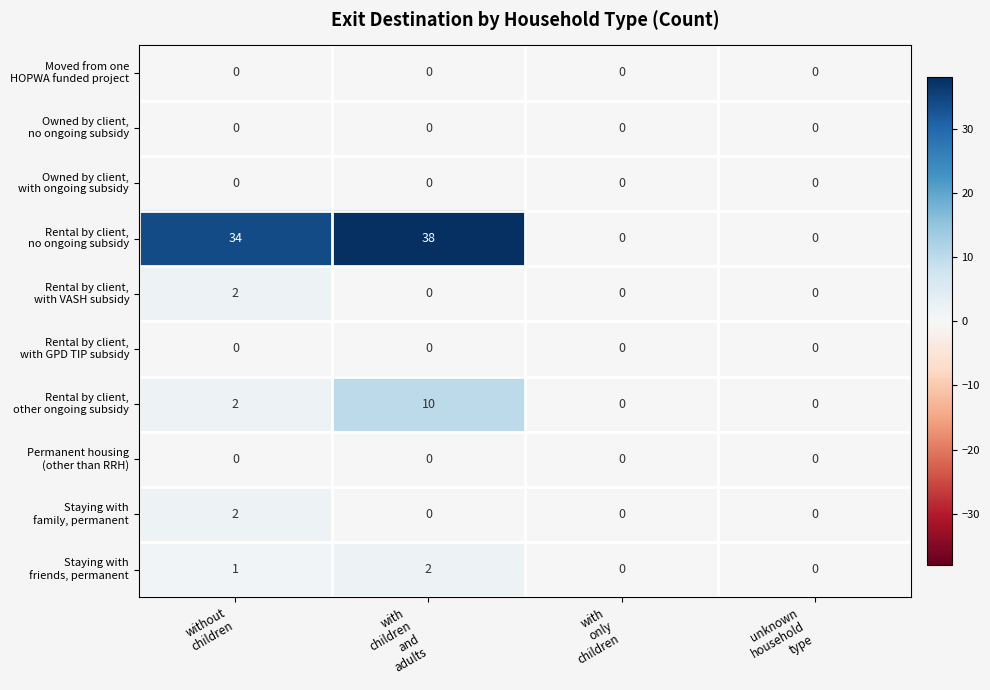

How many categories are shown in the chart?

4